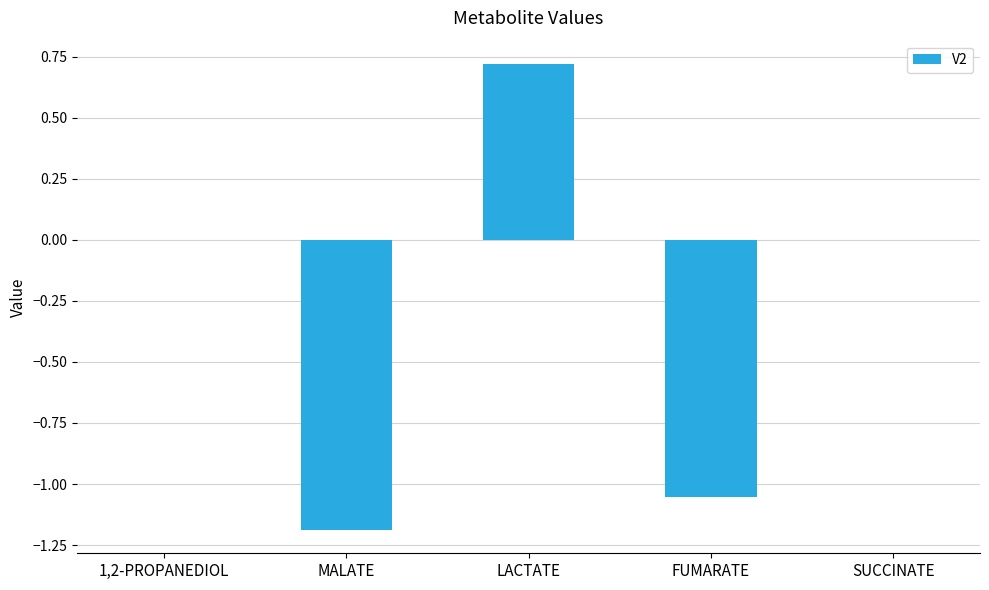

What is the sum of all values?

-1.5